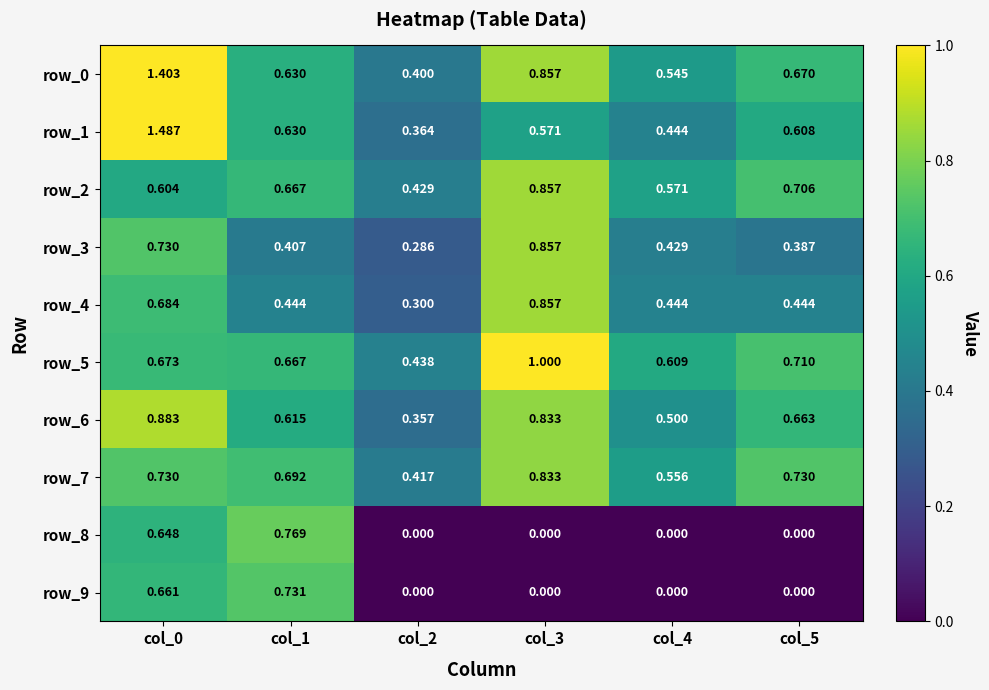

Reading left to right, extract all data points from this chart.

row_0: 1.4	0.6	0.4	0.9	0.5	0.7
row_1: 1.5	0.6	0.4	0.6	0.4	0.6
row_2: 0.6	0.7	0.4	0.9	0.6	0.7
row_3: 0.7	0.4	0.3	0.9	0.4	0.4
row_4: 0.7	0.4	0.3	0.9	0.4	0.4
row_5: 0.7	0.7	0.4	1.0	0.6	0.7
row_6: 0.9	0.6	0.4	0.8	0.5	0.7
row_7: 0.7	0.7	0.4	0.8	0.6	0.7
row_8: 0.6	0.8	0.0	0.0	0.0	0.0
row_9: 0.7	0.7	0.0	0.0	0.0	0.0